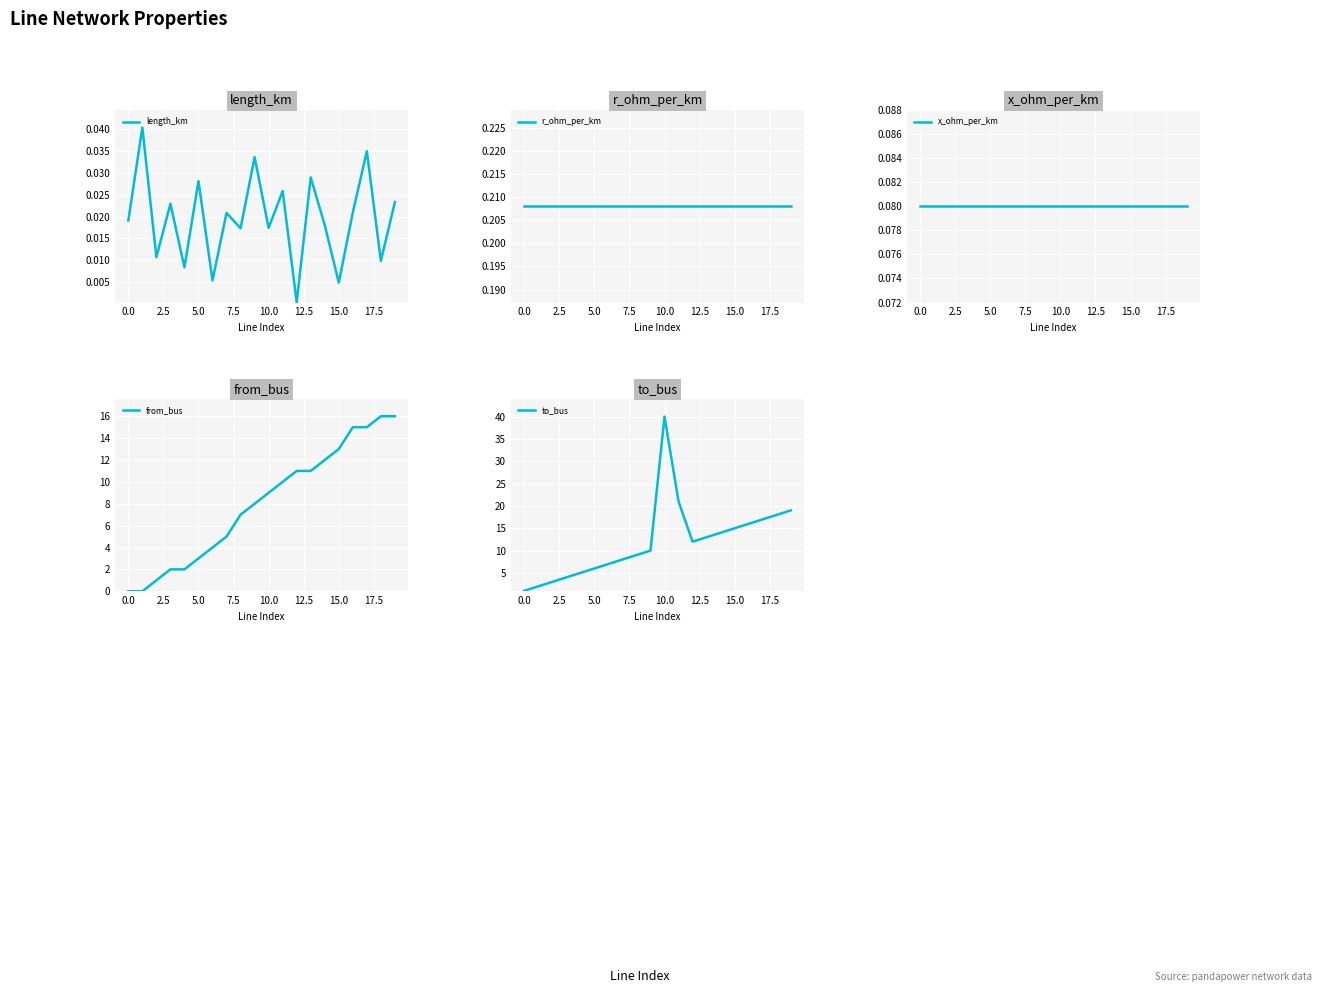

The value of from_bus at 10.0 is 5. True or false?

False